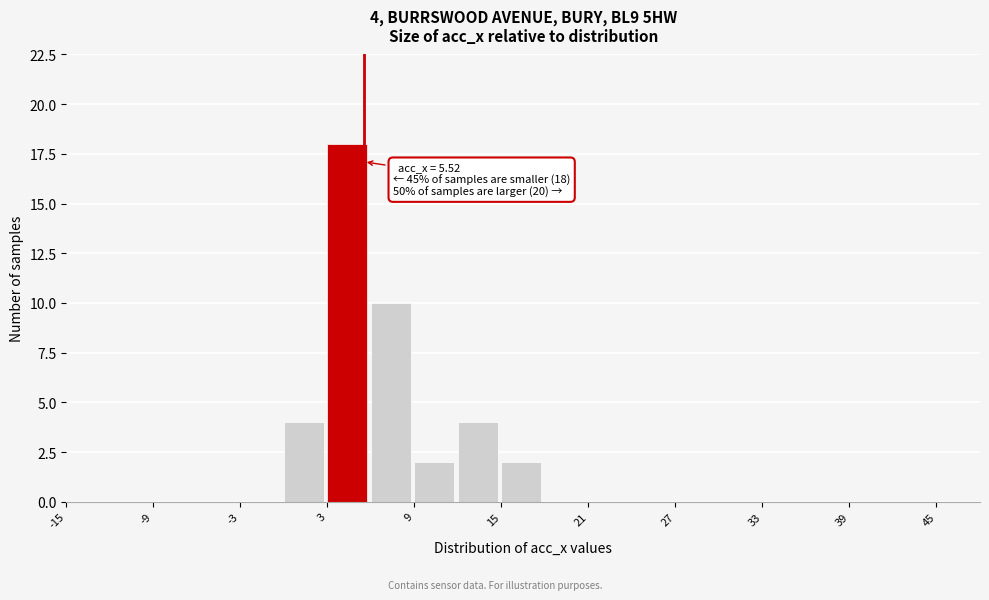

Read against the x-axis, roughly where is the centre of the tallest bar?

4